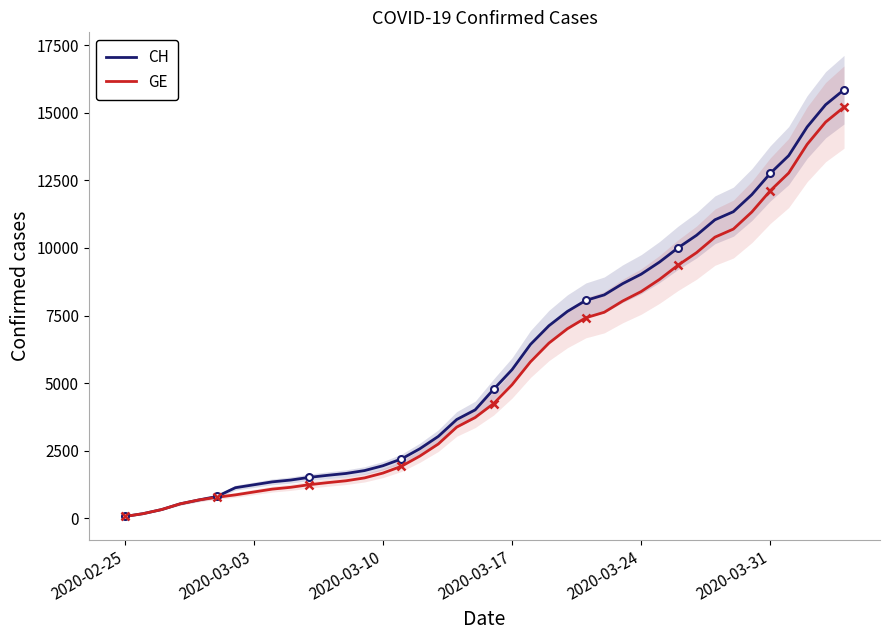

True or false: CH has more than 2 points higher than both neighbors.

False